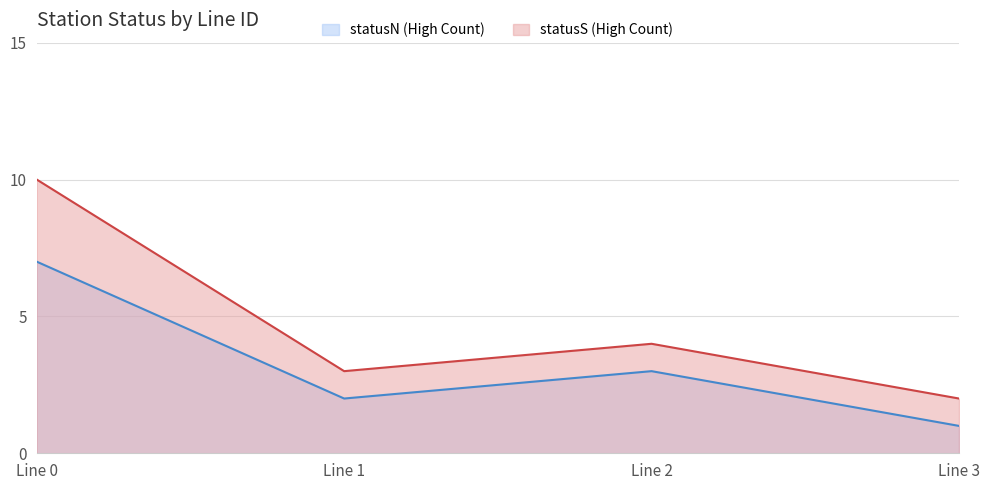

How many data points does each series have?

4